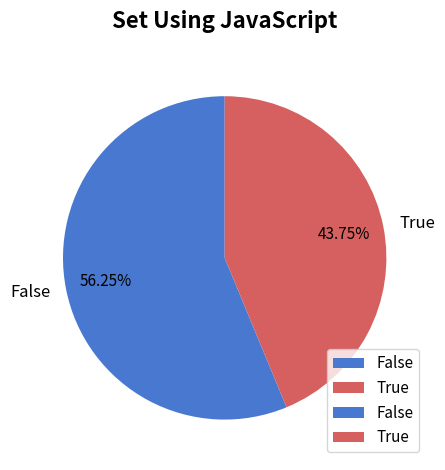

Does any single category account for the majority?

Yes